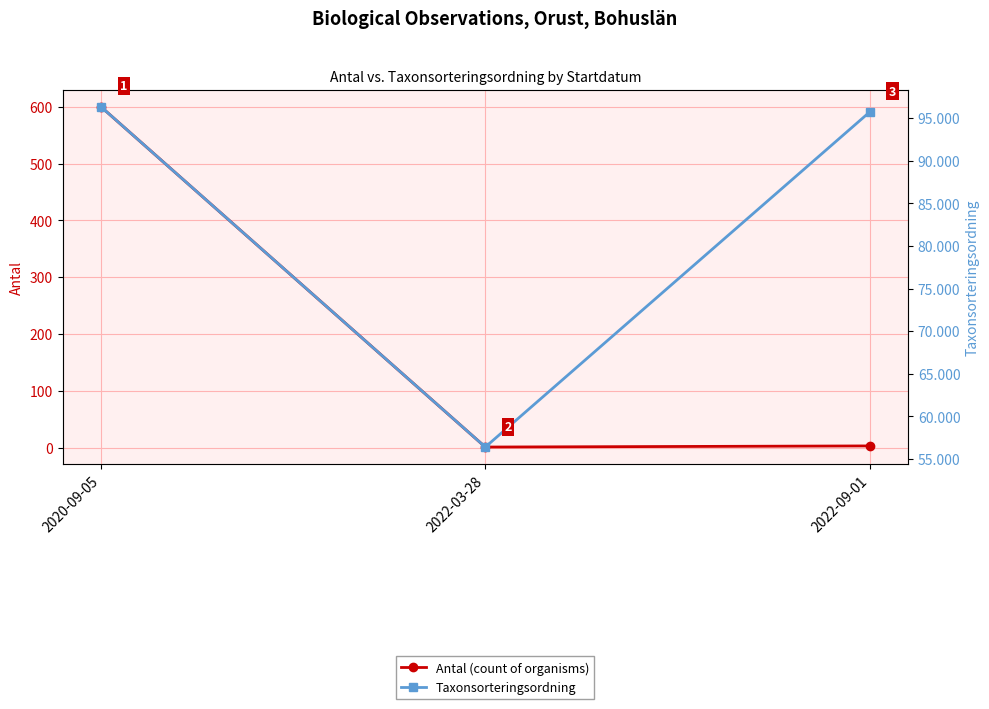

What is the approximate value of Taxonsorteringsordning at 2020-09-05?

96334